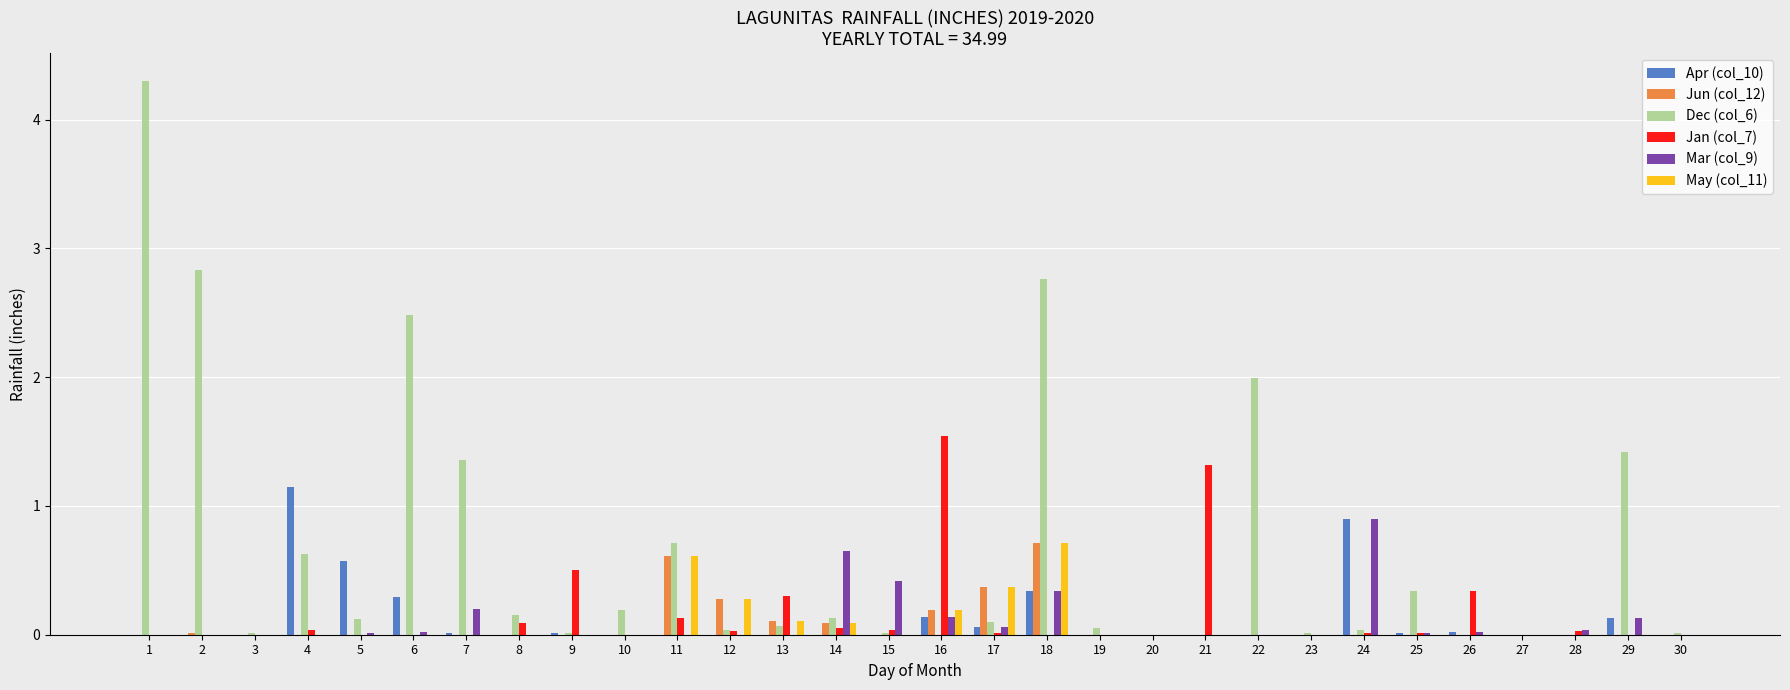

What value does the Jan (col_7) series have at 9?

0.5